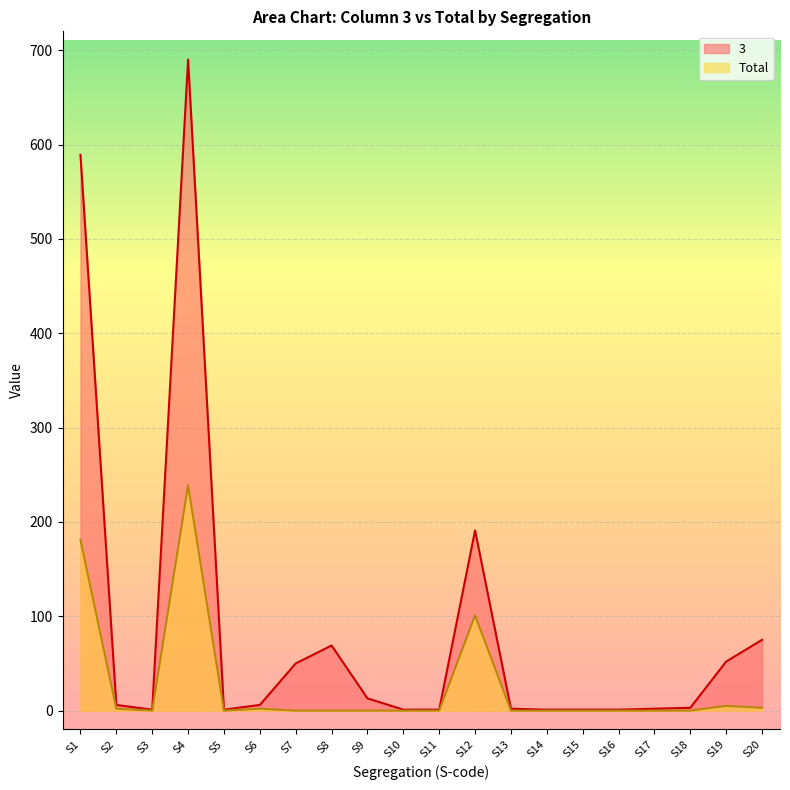

Which label corresponds to the largest value in the chart?

S4